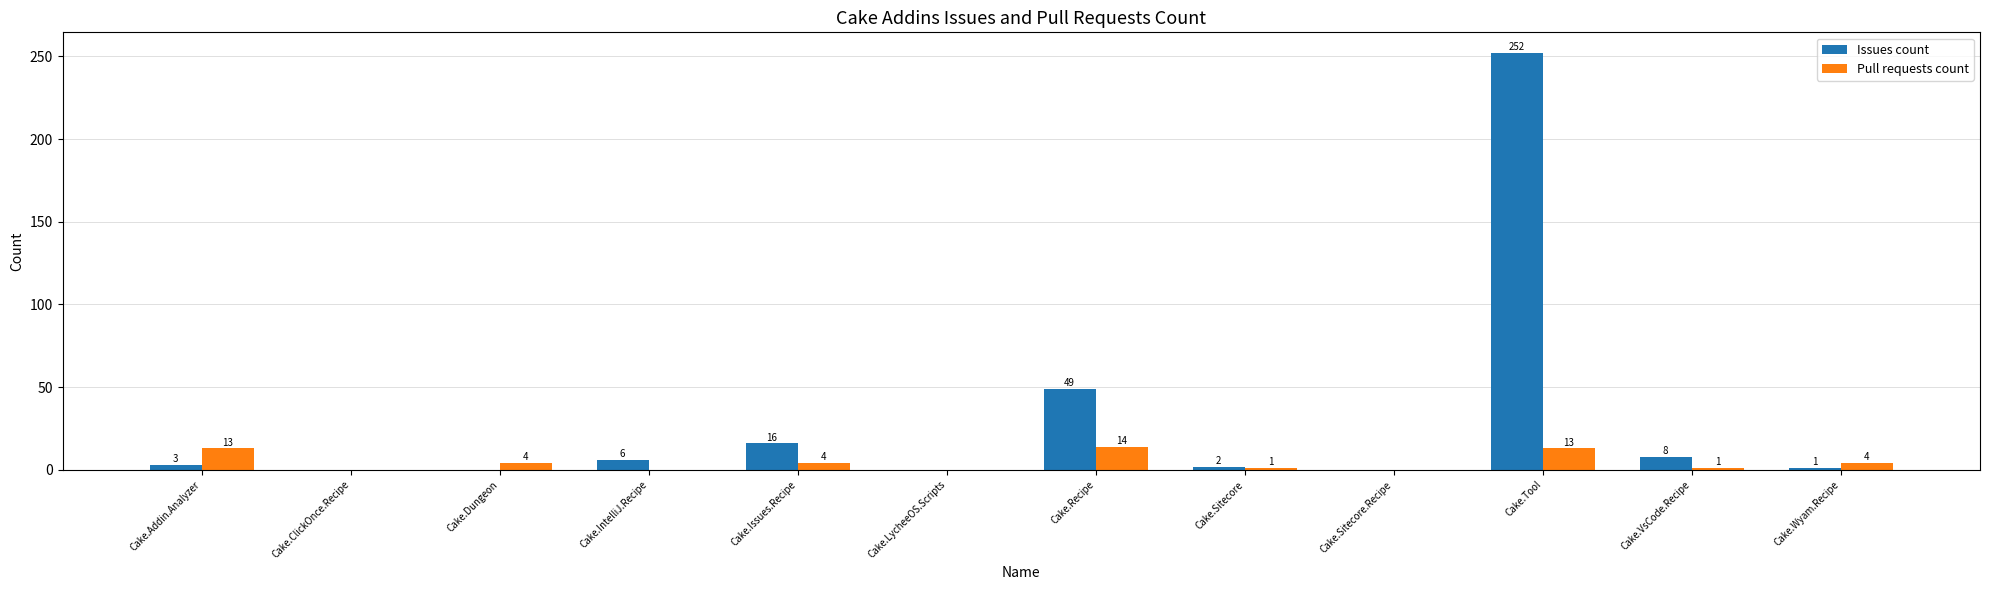

The value of Issues count at Cake.Wyam.Recipe is 1. True or false?

True